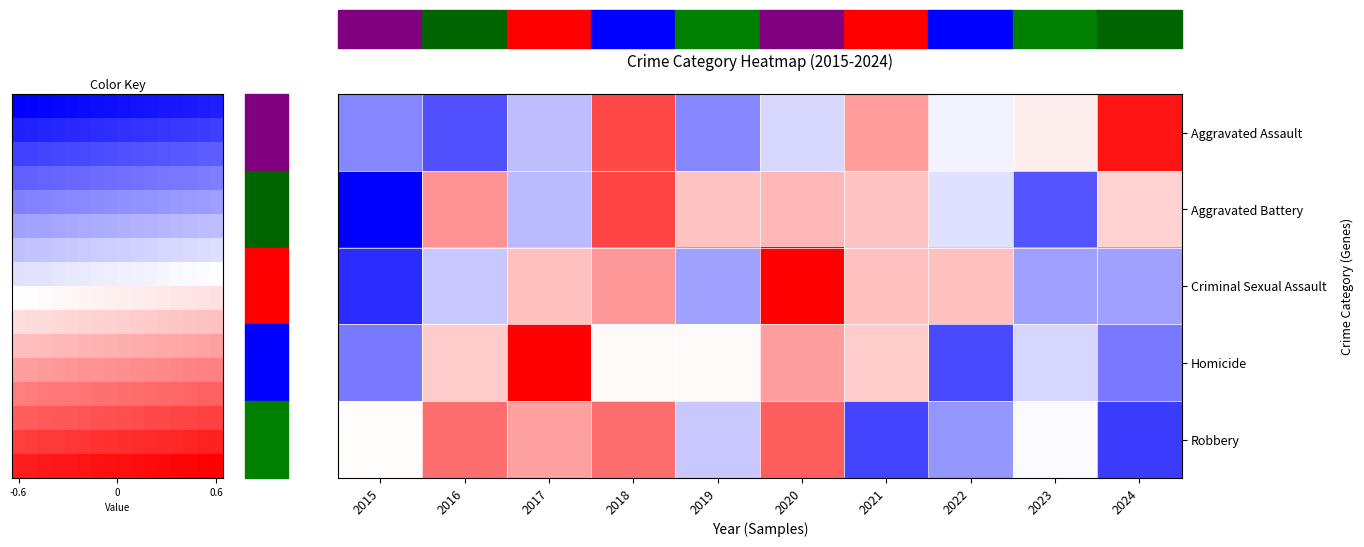

Rank the categories by Criminal Sexual Assault value from lowest to highest.

2015, 2019, 2023, 2024, 2016, 2017, 2021, 2022, 2018, 2020